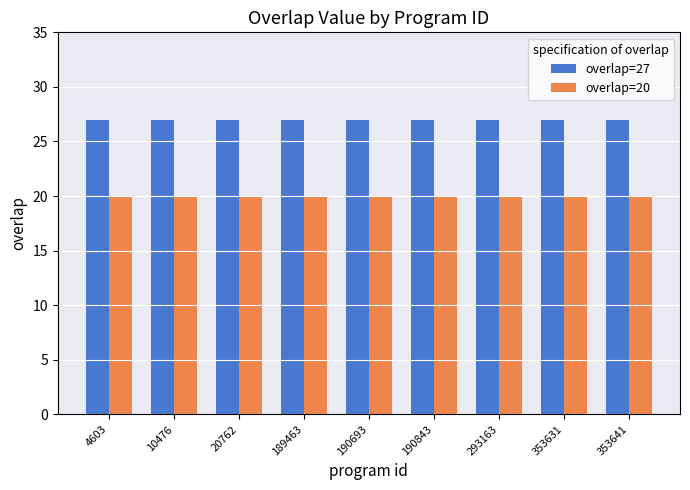

What is the maximum value shown in the chart?

27